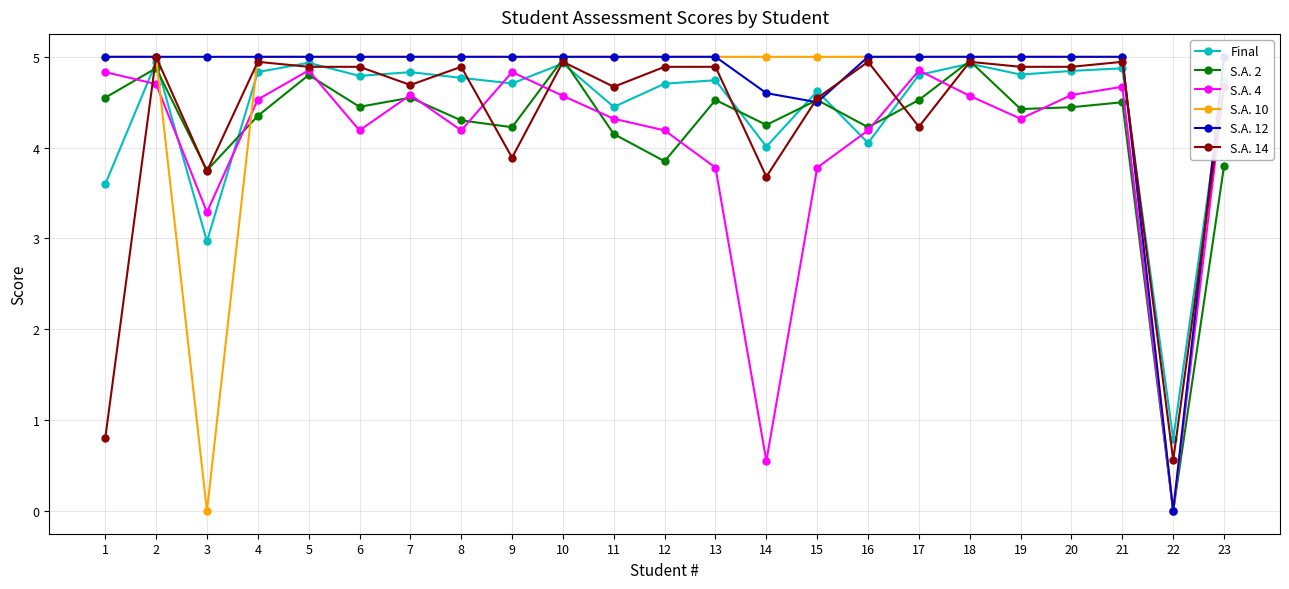

How many distinct data groups are displayed?

6